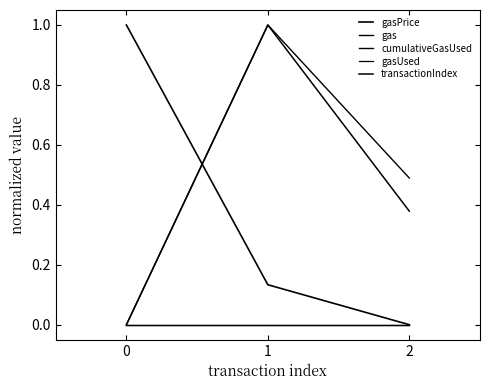

What is the total value across all series at 0?

1.0